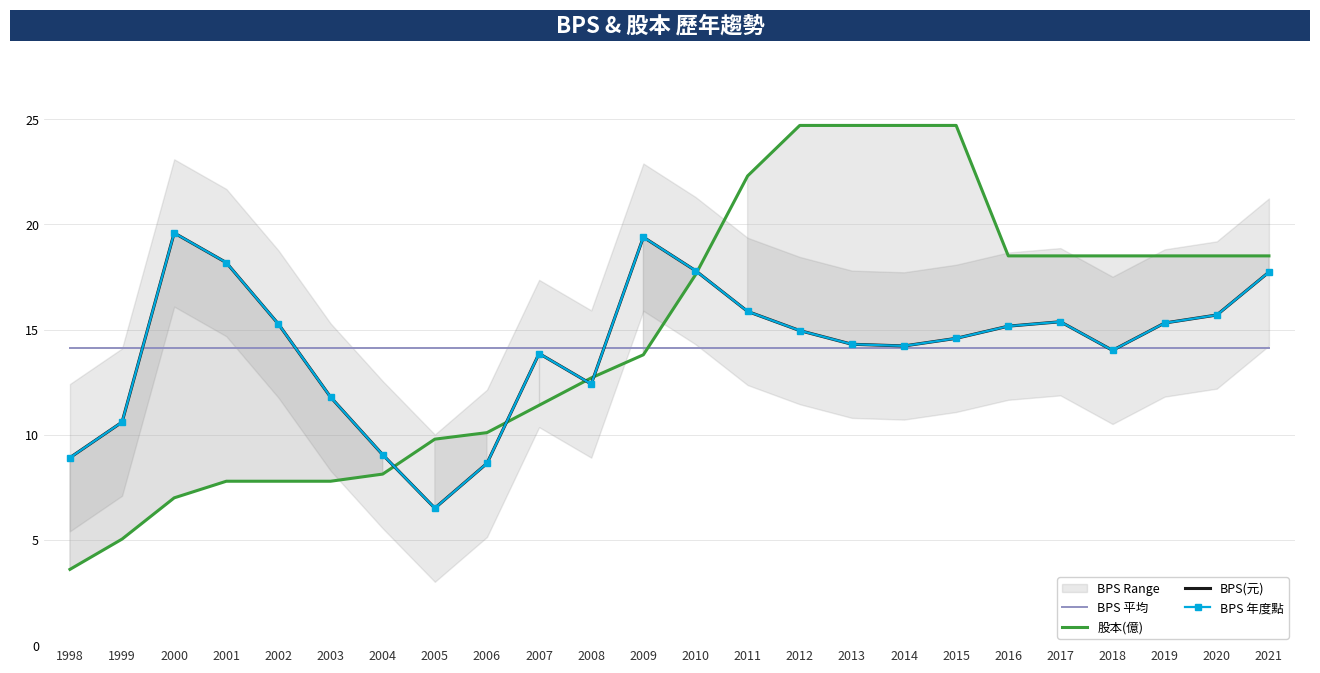

What is the value of the BPS 平均 point at the 12th from the left?

14.1